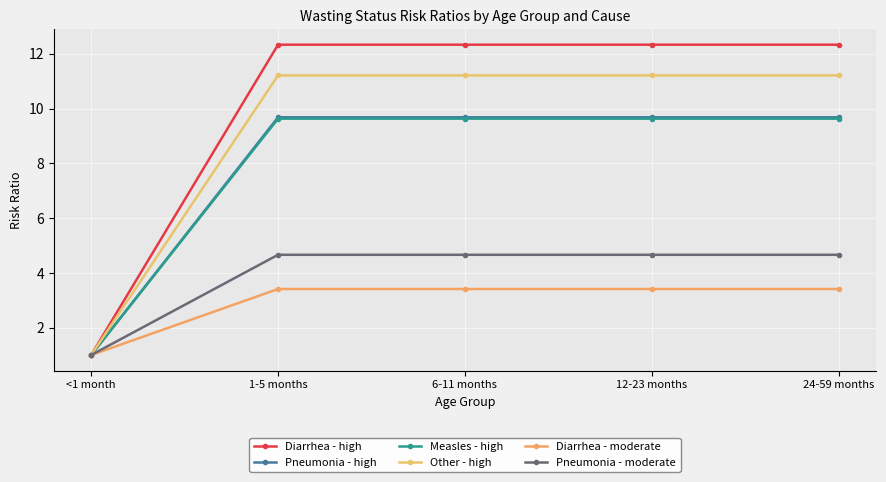

True or false: Diarrhea - moderate and Diarrhea - high cross at least once.

False